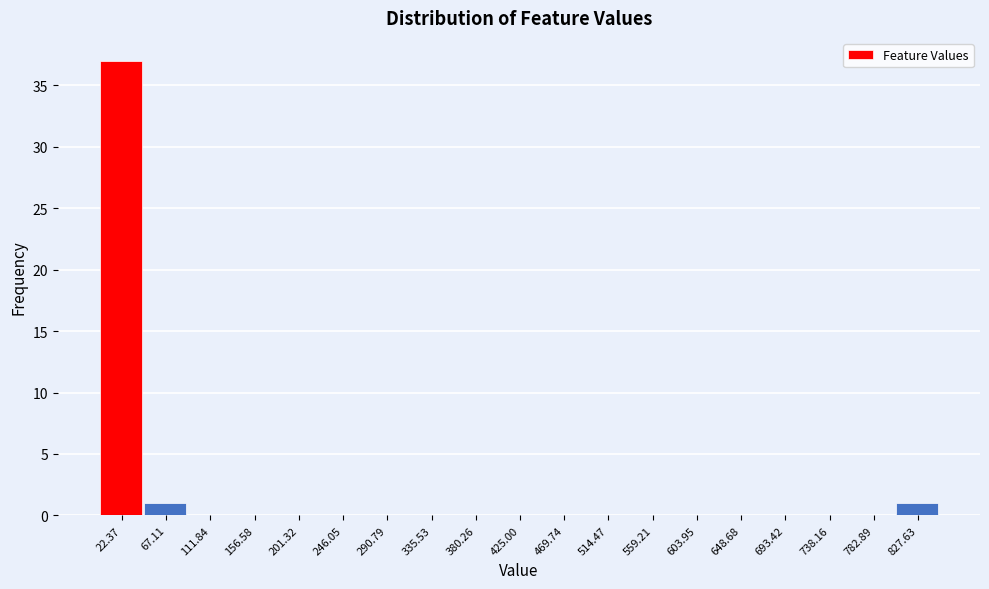

Over which range of the x-axis is the bar tallest?

0 to 45